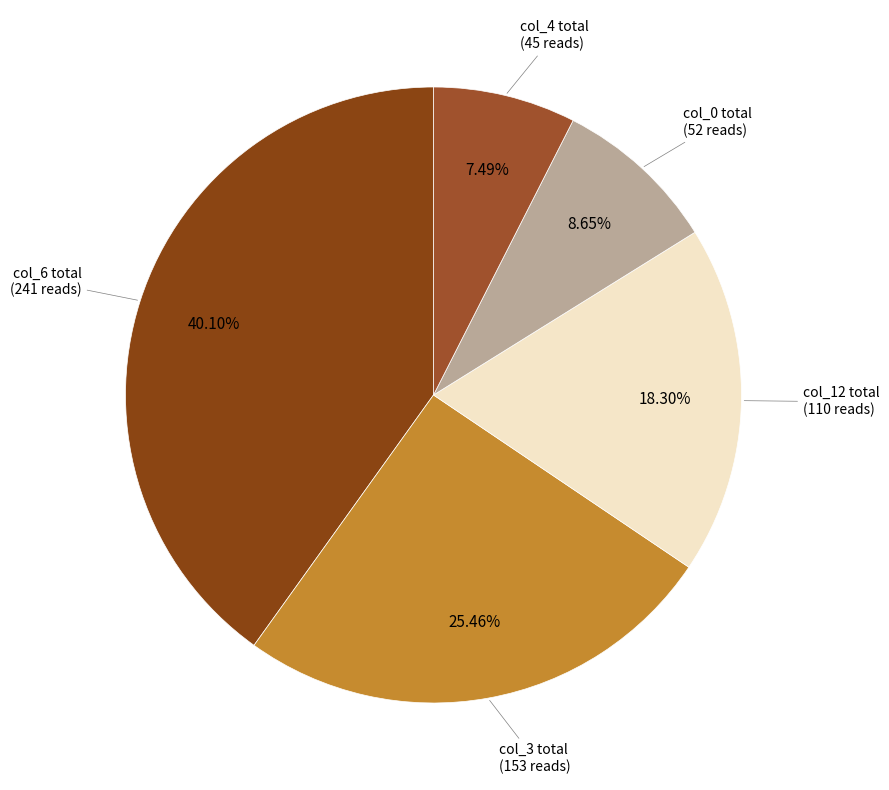

Rank the categories by value from highest to lowest.

col_6 total, col_3 total, col_12 total, col_0 total, col_4 total